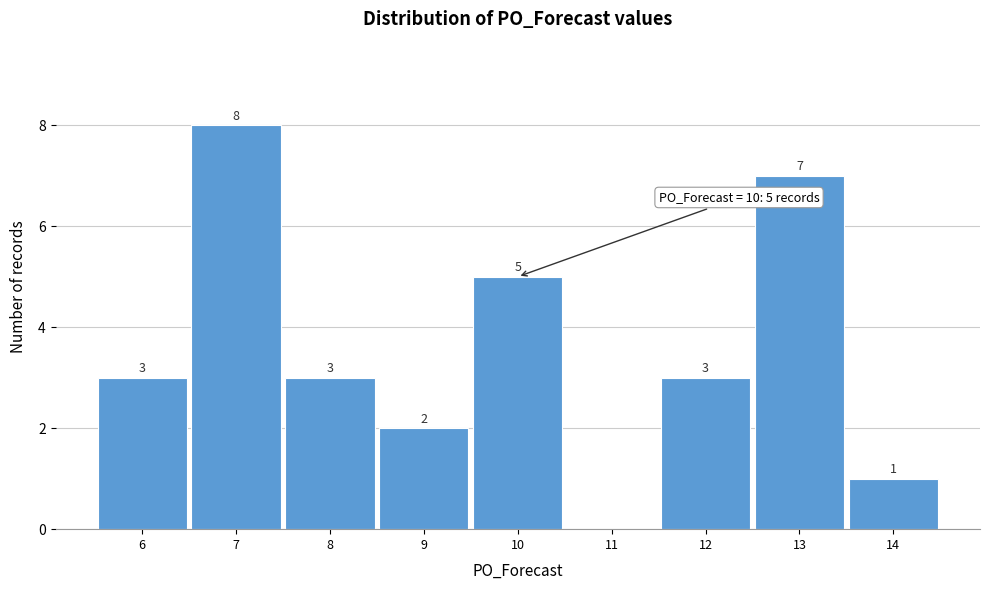

Which range on the x-axis has the tallest bar?

6.5 to 7.5